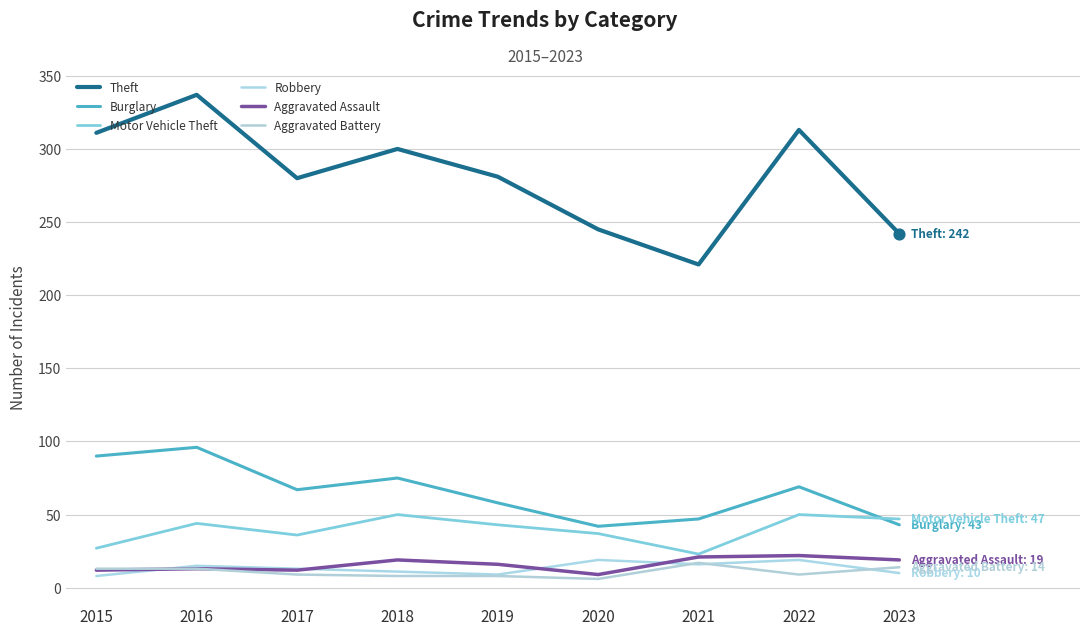

Is the value of Theft at 2018 greater than the value of Burglary at 2022?

Yes